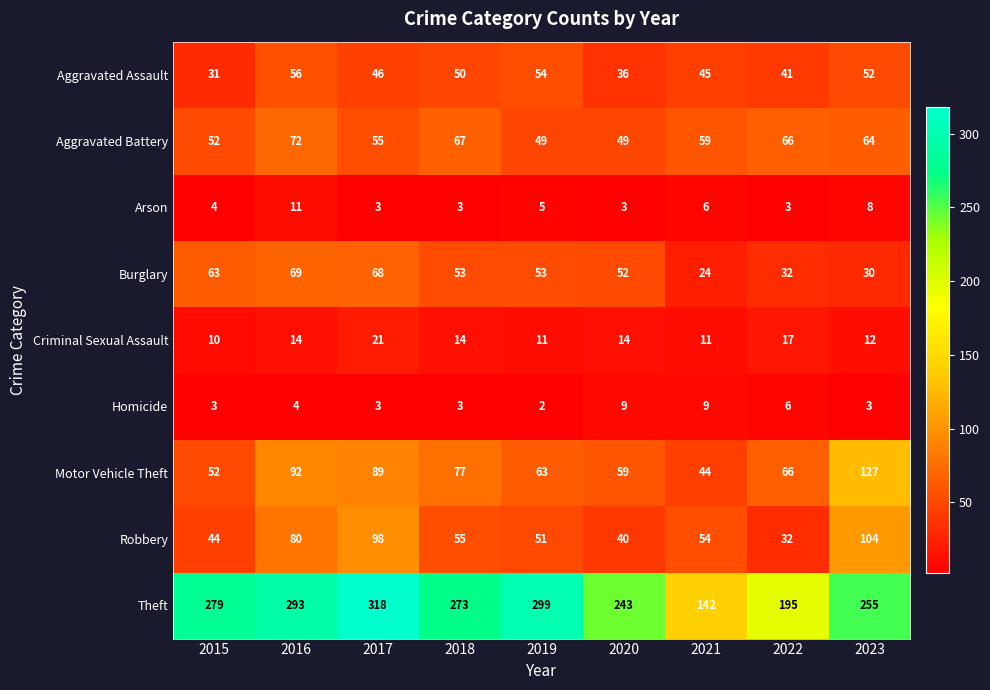

How many Arson values are between 3 and 6?

7